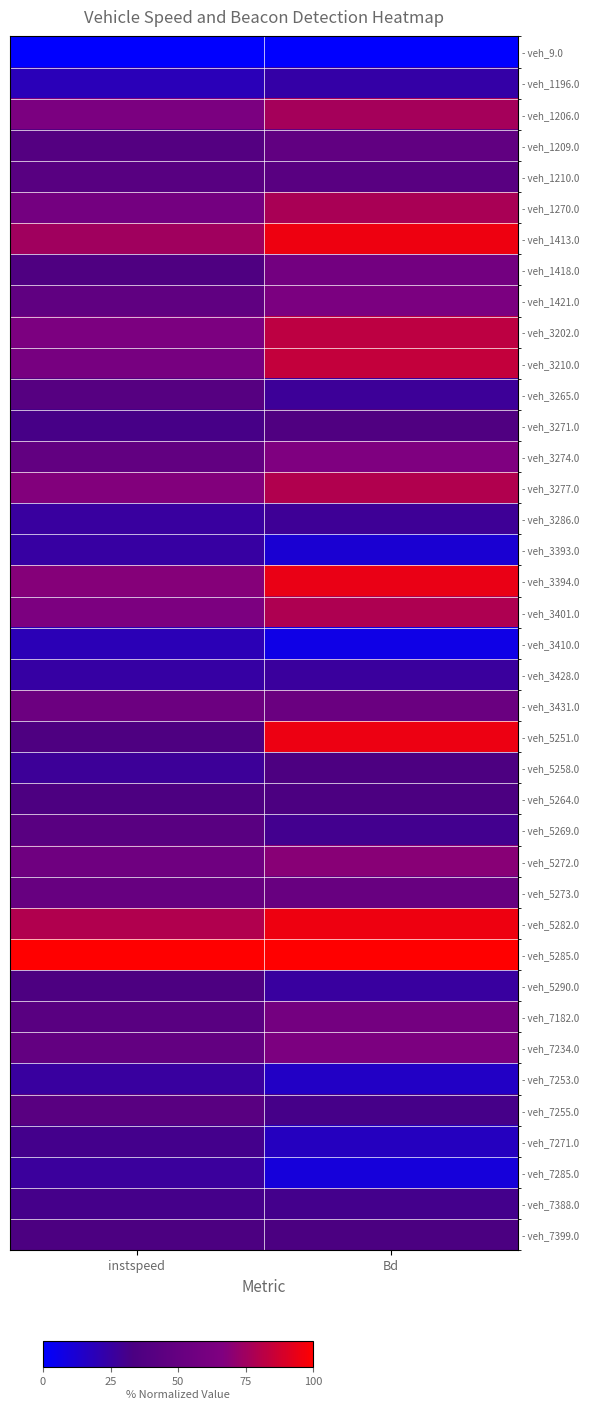

What is the maximum value shown in the chart?

1.0